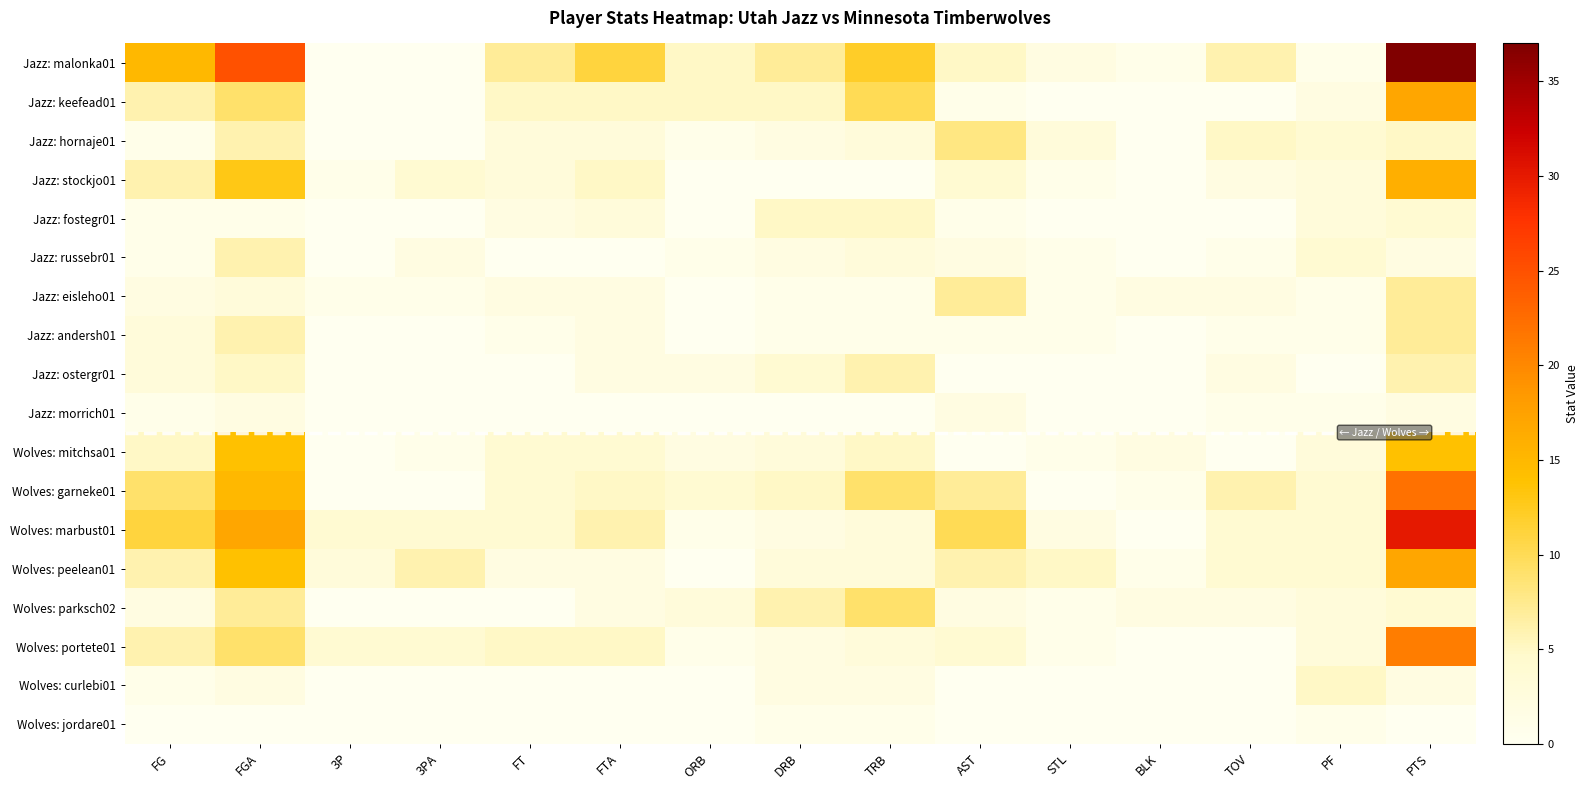

Which has a higher value, FGA or STL?

FGA